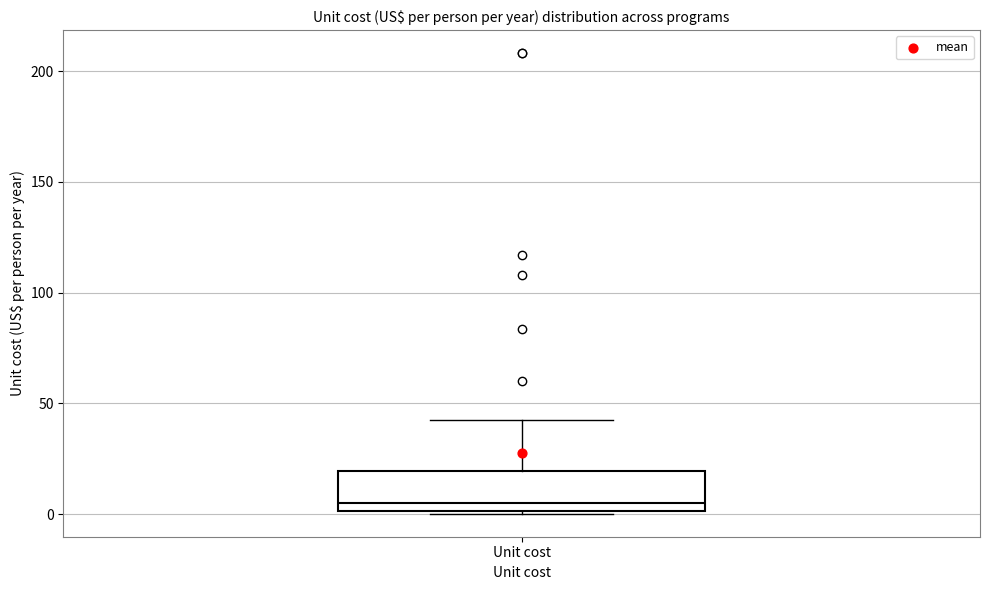

Where does the median line of the box for Unit cost sit on the y-axis? The values are not printed on the chart, so give them approximately, as read against the axis.

5